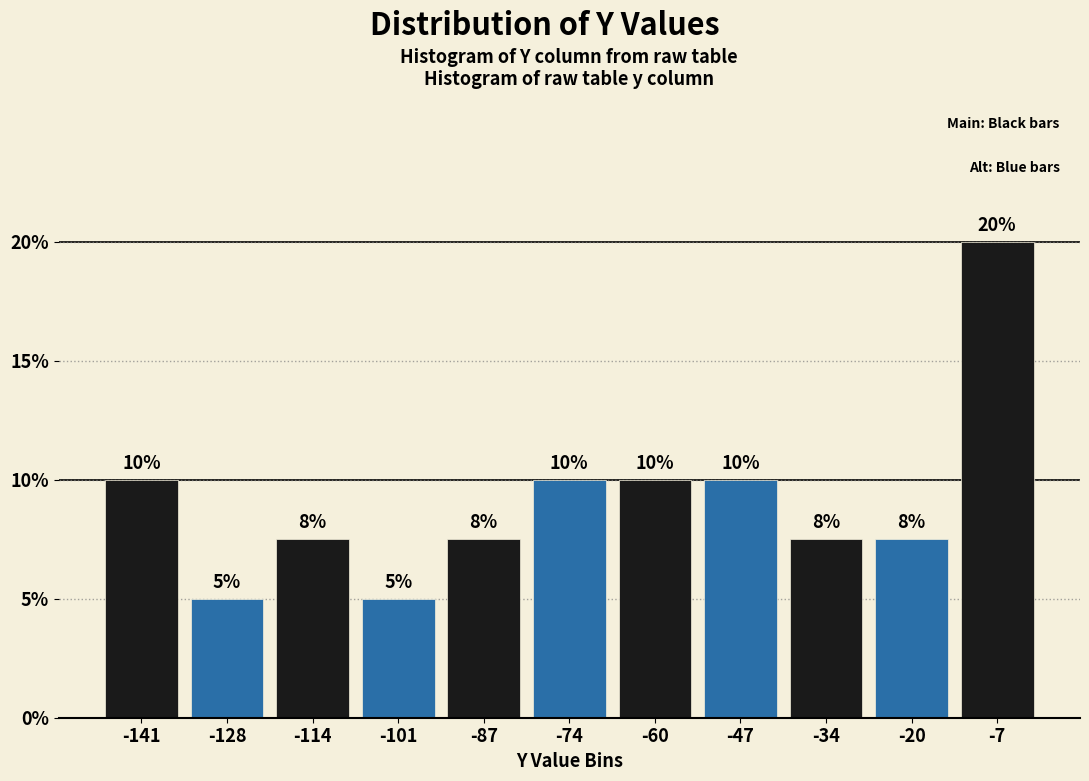

Over which range of the x-axis is the bar tallest?

-14 to 0